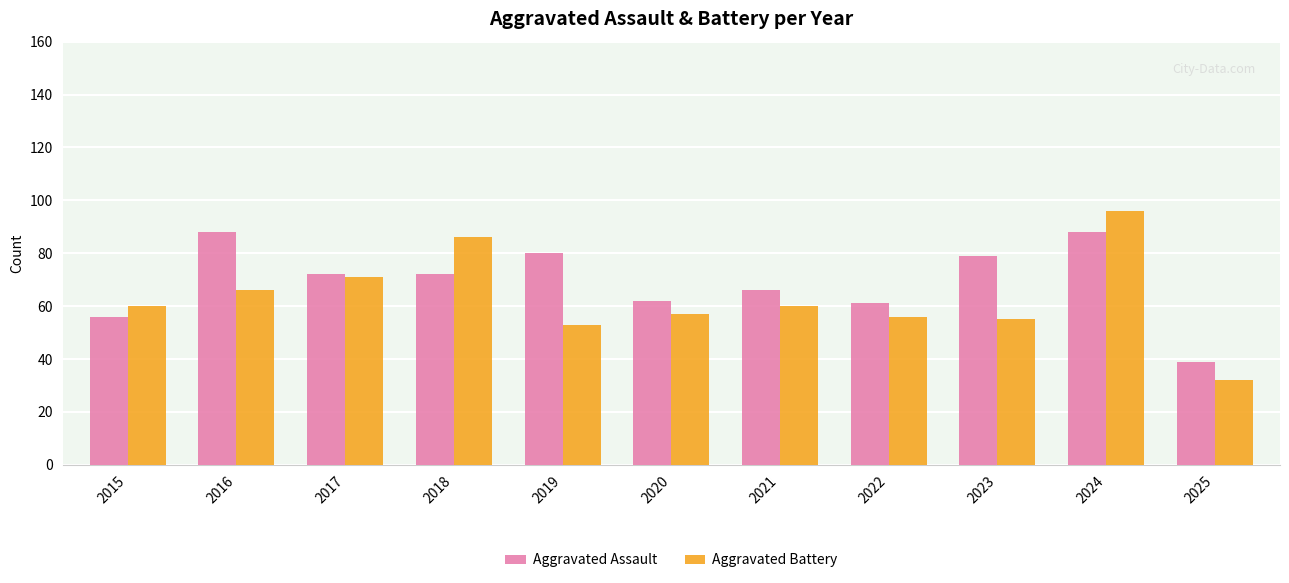

What is the spread (max minus min) of values at 2024?

8